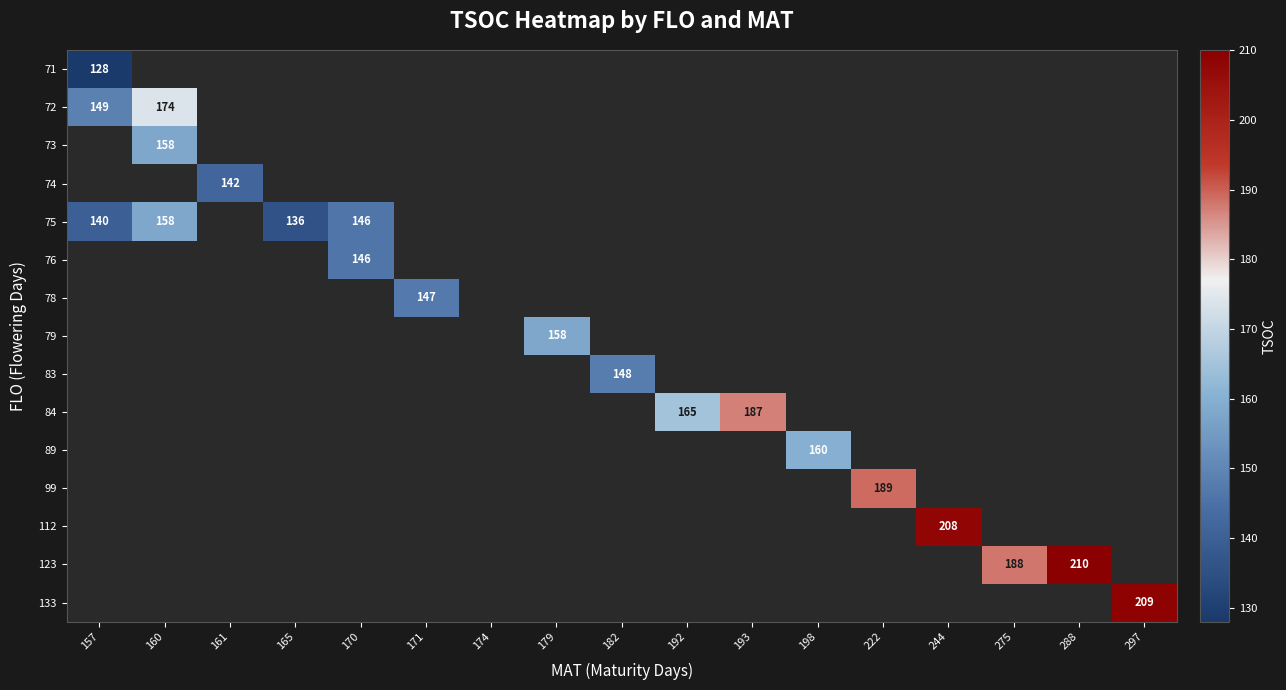

The value of 78 at 171 is 91. True or false?

False